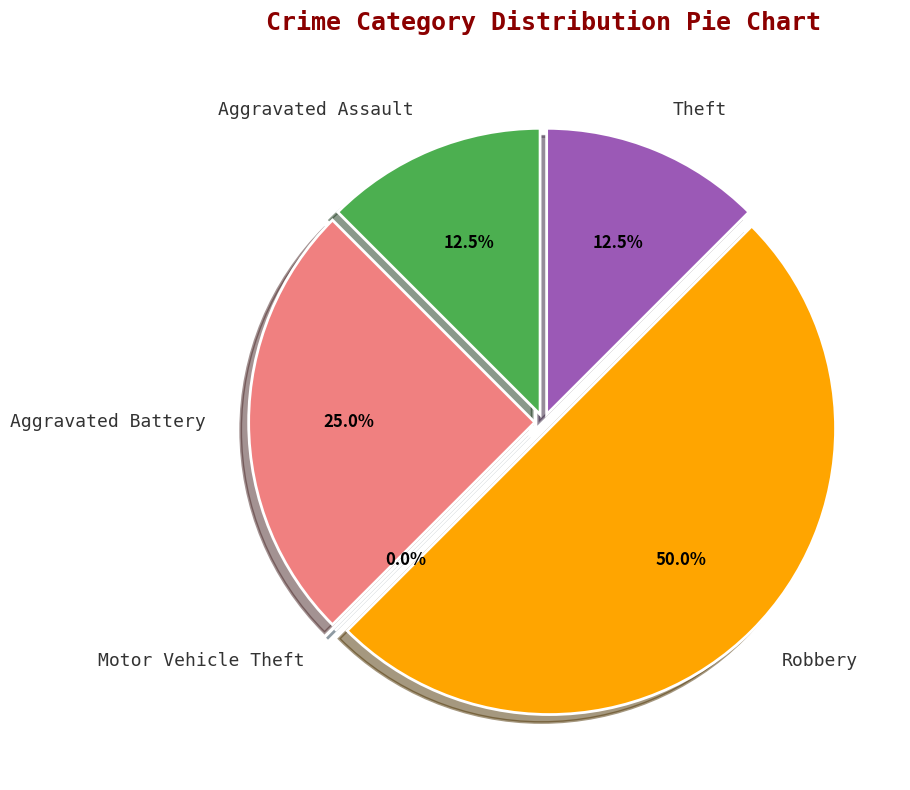

To the nearest percent, what percentage of the pie is Theft?

12%